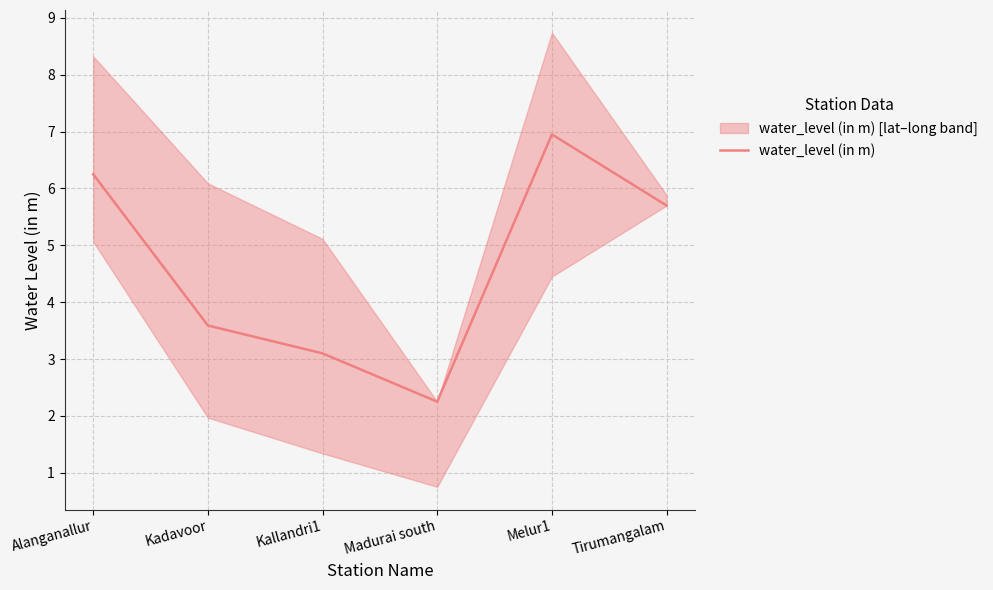

List the labels in order of value, largest first.

Melur1, Alanganallur, Tirumangalam, Kadavoor, Kallandri1, Madurai south